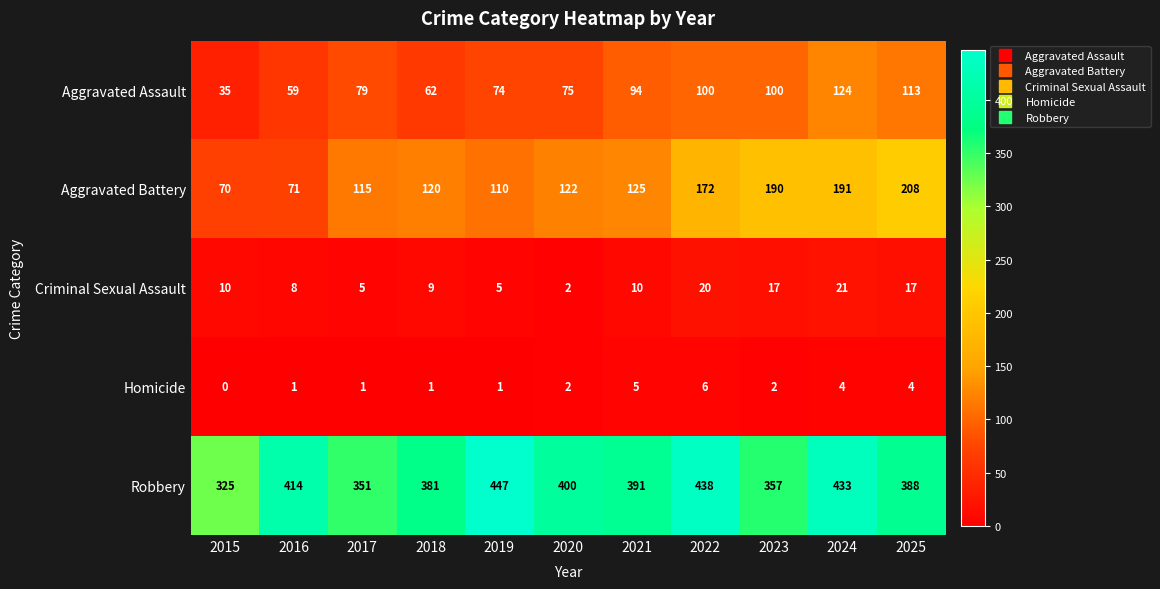

Read the Aggravated Assault value at 2020, to the nearest 5.

75